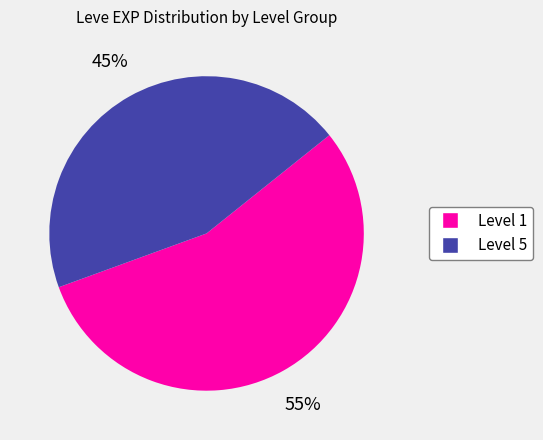

Count the number of slices in the pie.

2